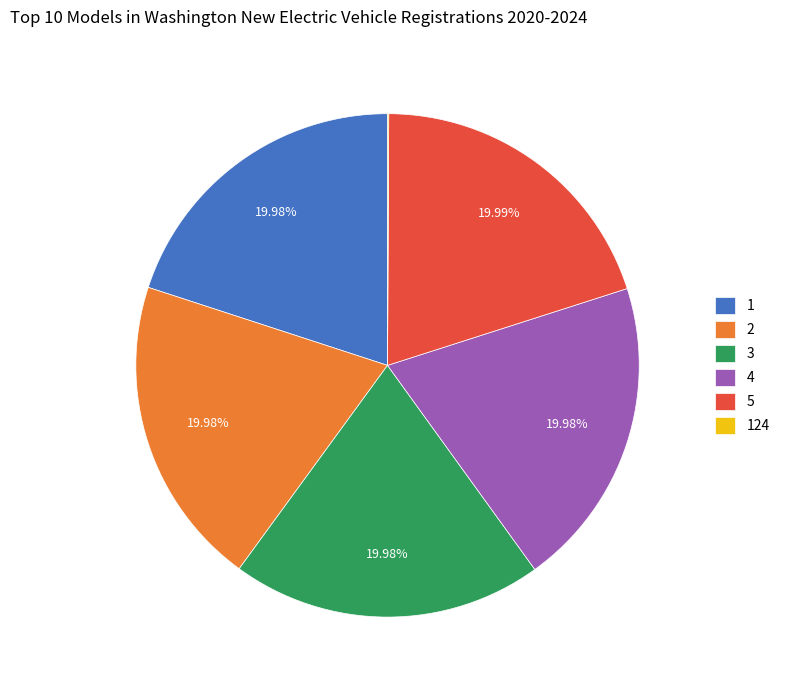

The 2 slice represents 11% of the pie. True or false?

False